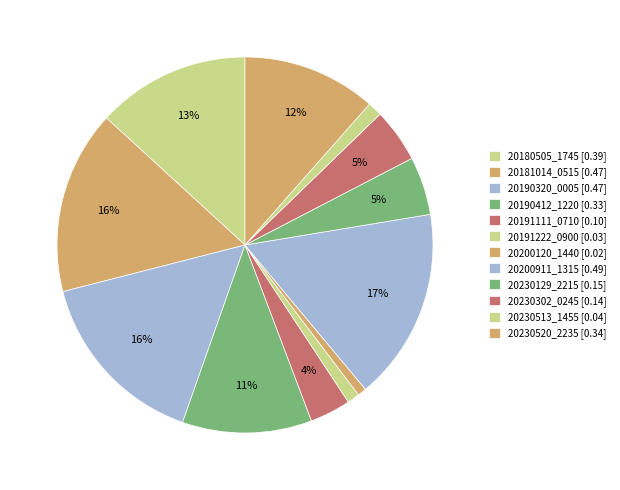

Is it true that 20200911_1315 is 9% of the pie?

False